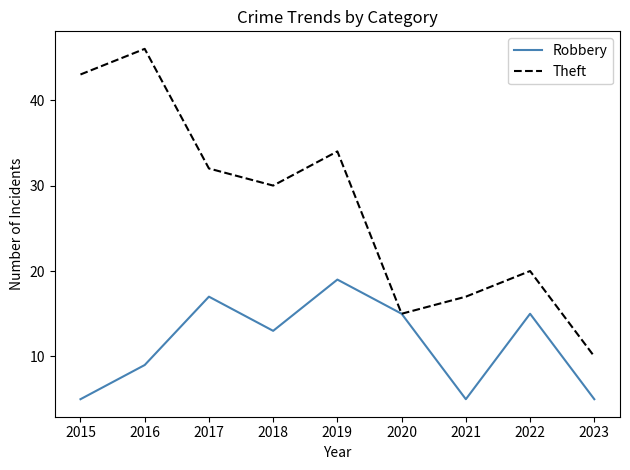

List the series in order of their peak value, highest first.

Theft, Robbery